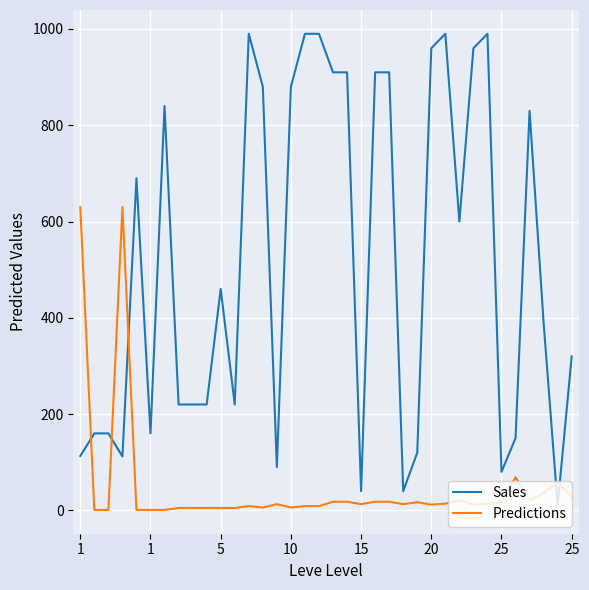

What is the difference between the maximum and minimum values in the Predictions series?

629